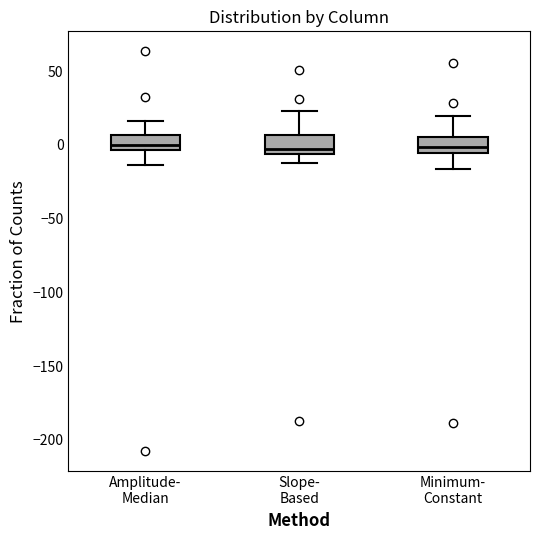

Where does the lower whisker of the box for Minimum- Constant end on the y-axis? The values are not printed on the chart, so give them approximately, as read against the axis.

-15